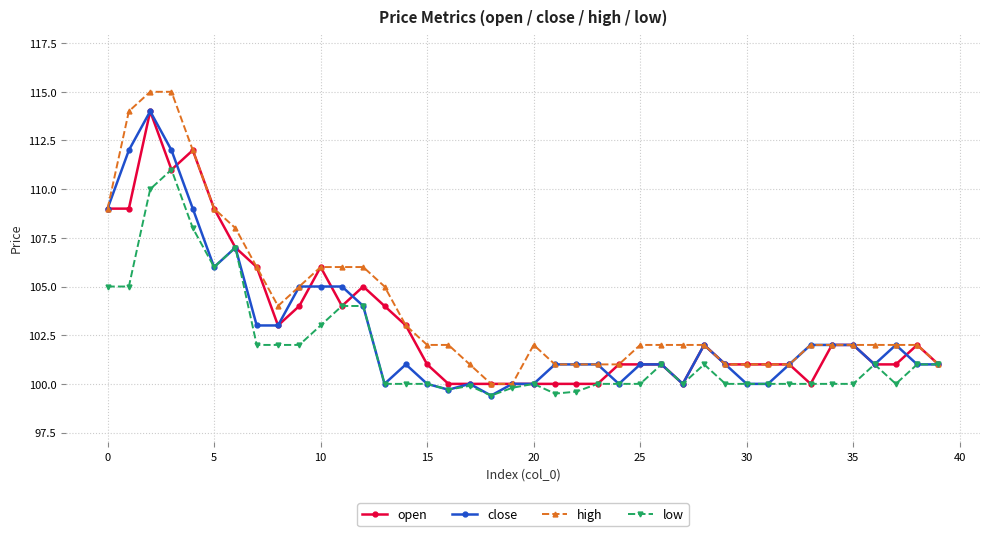

How many series are shown in this chart?

4